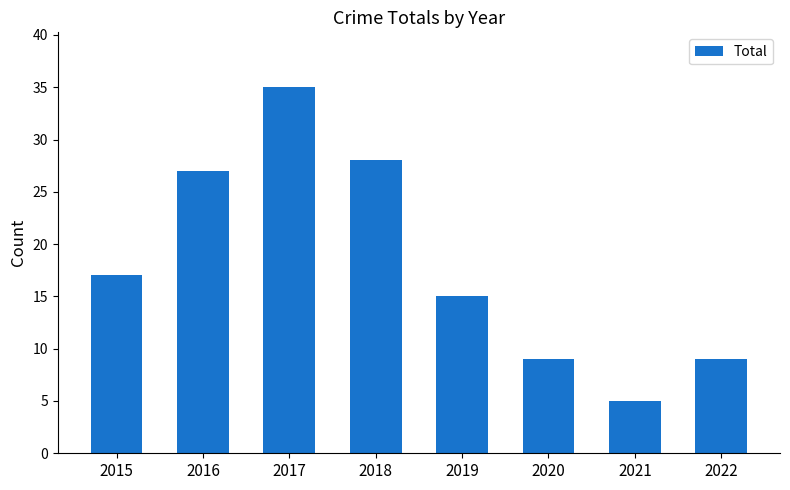

What is the change in value from 2016 to 2021?

-22